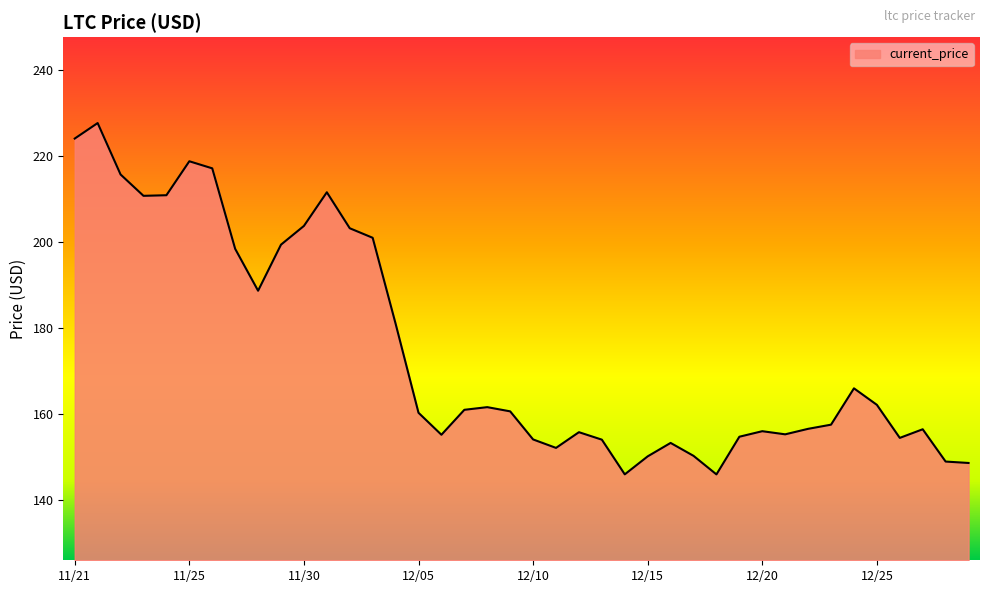

What is the difference between the maximum and minimum values?

81.8